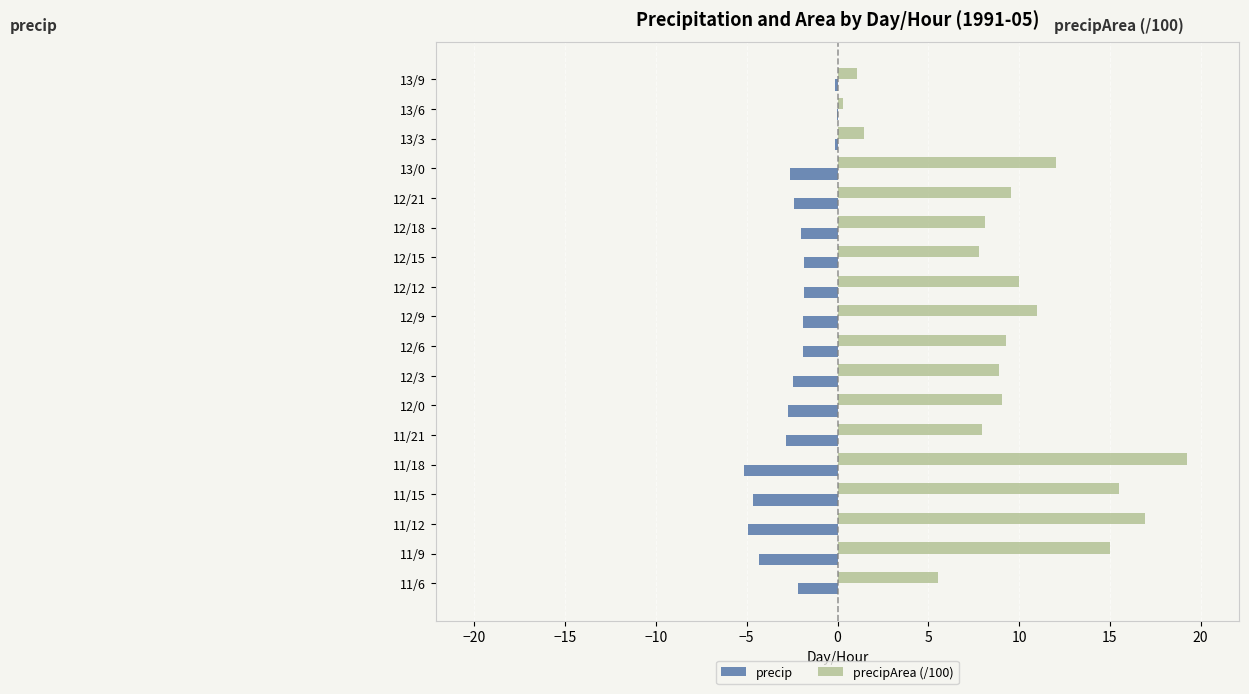

What is the sum of all precipArea (/100) values?

168.7